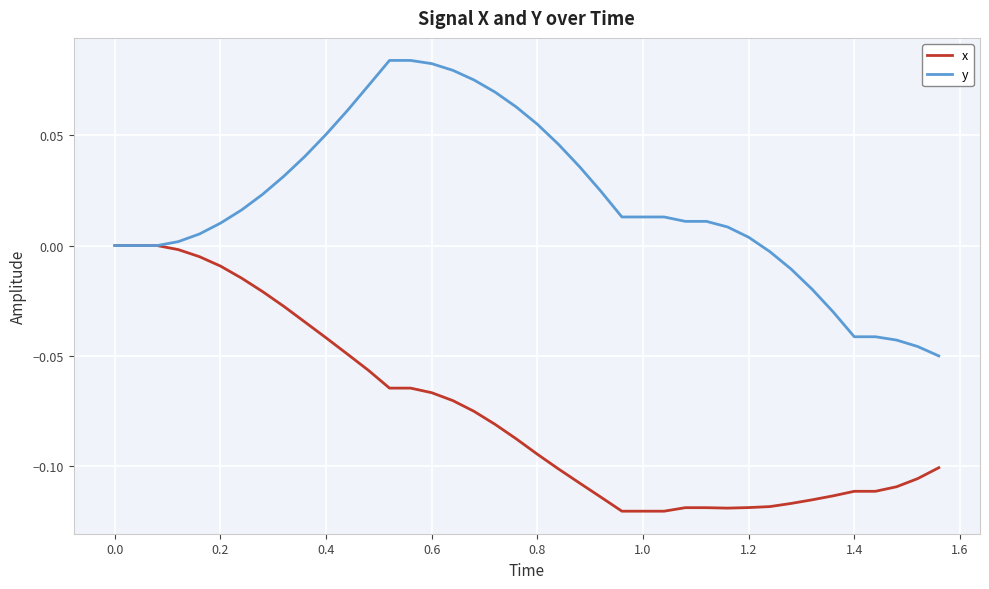

Which series has the widest spread of values?

y